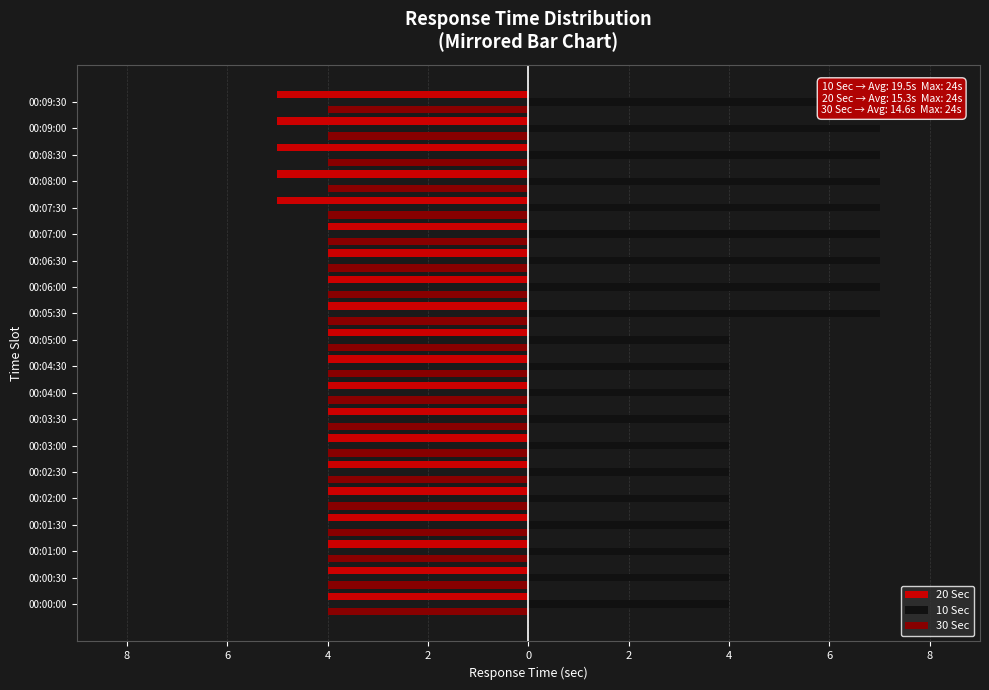

Between 0 and 14, which series saw the biggest shift?

10 Sec